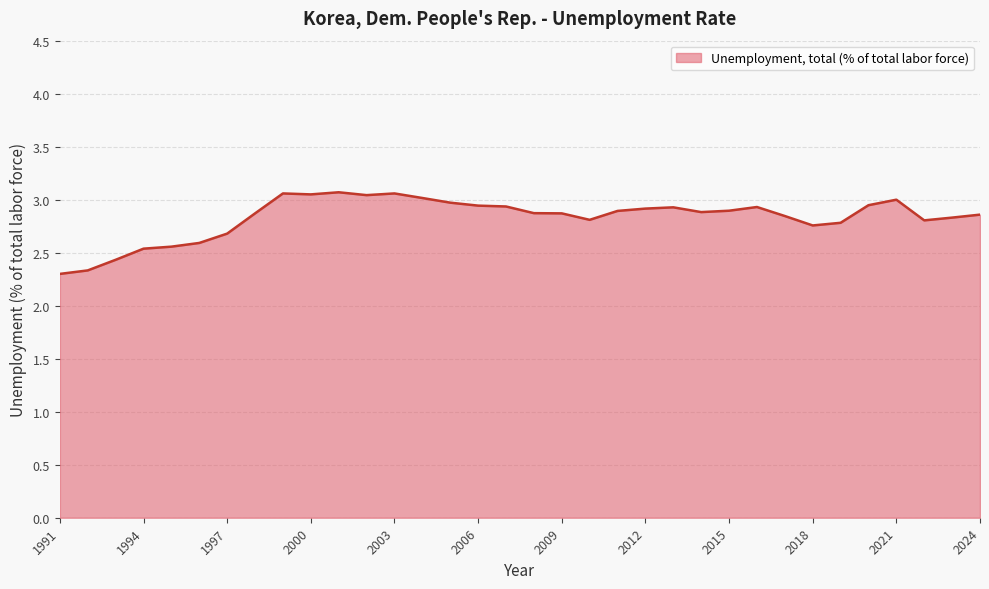

What is the greatest value displayed?

3.1